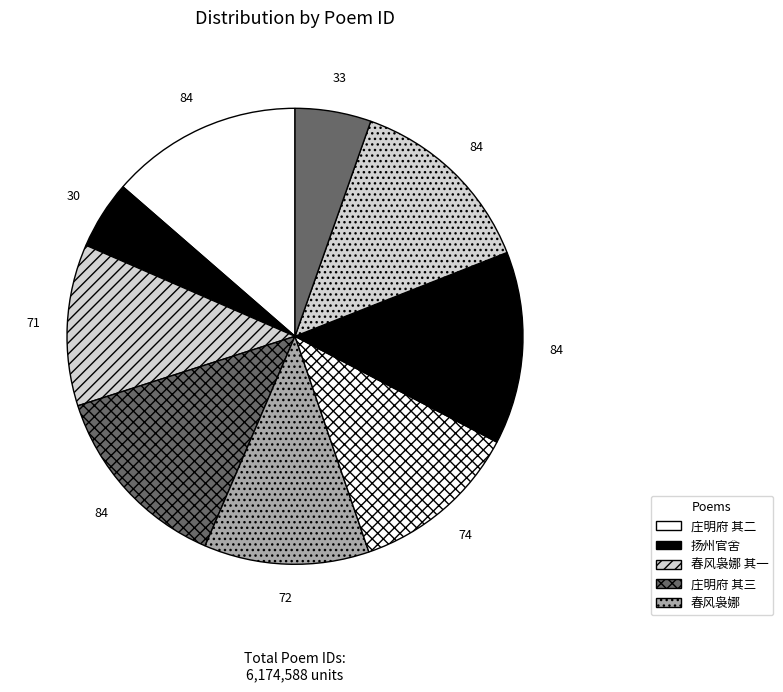

How many slices are in this pie chart?

9